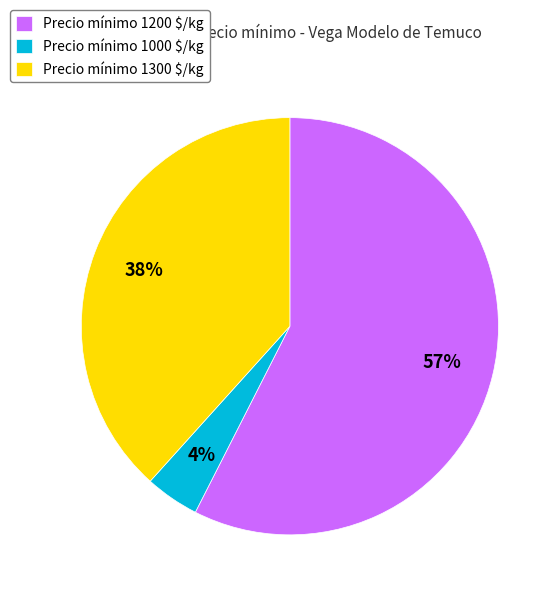

Does any single category account for the majority?

Yes